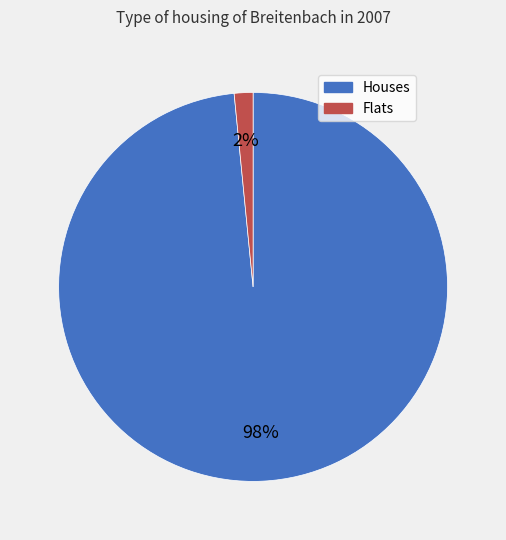

To the nearest percent, what is the average slice percentage?

50%